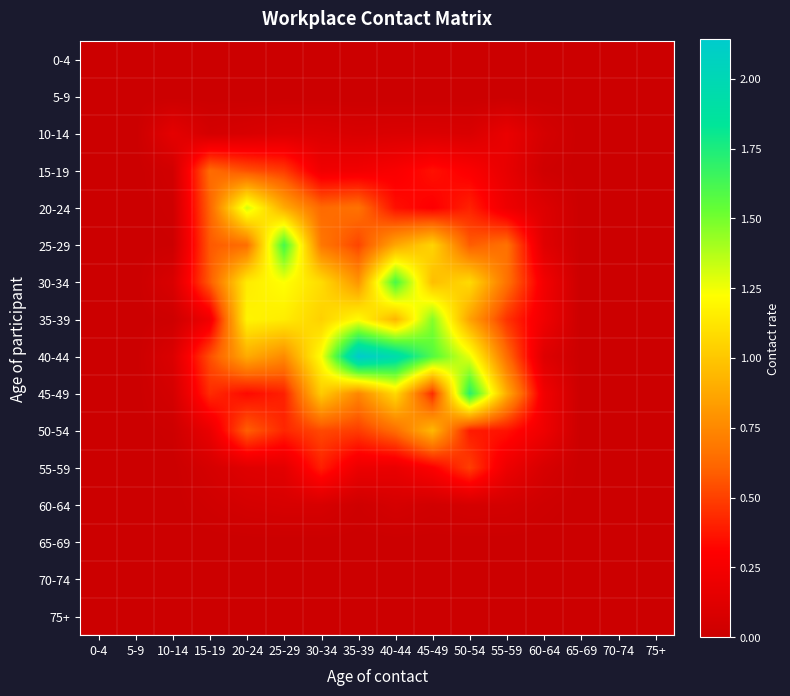

At which category is the sum across all series the highest?

40-44